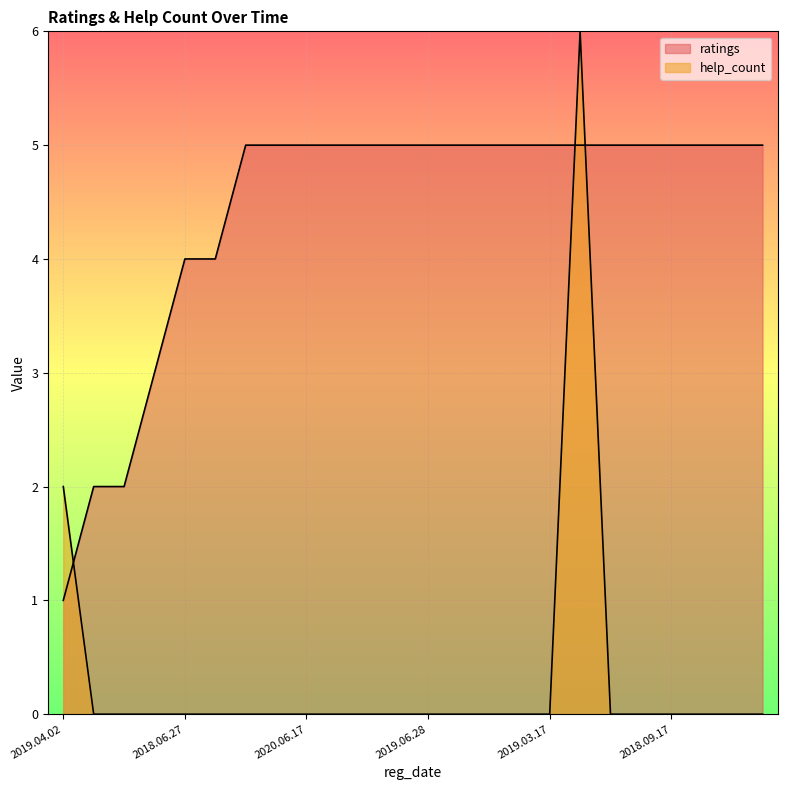

What is the greatest value displayed?

6